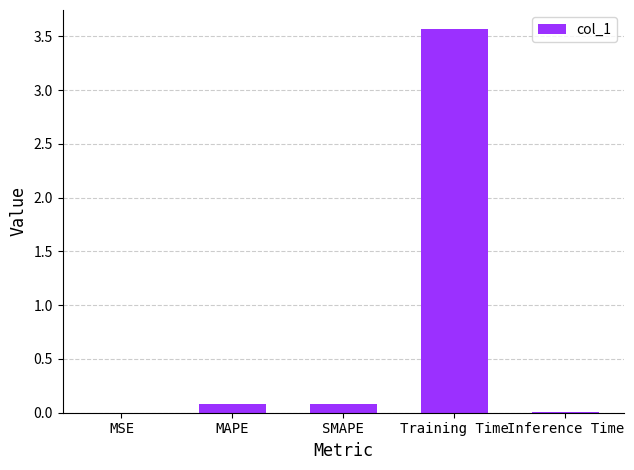

What is the maximum value shown in the chart?

3.6